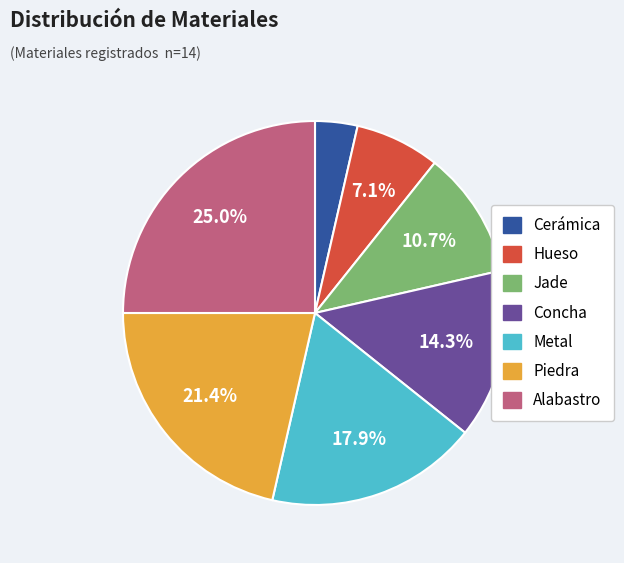

Is Piedra the majority of the pie?

No